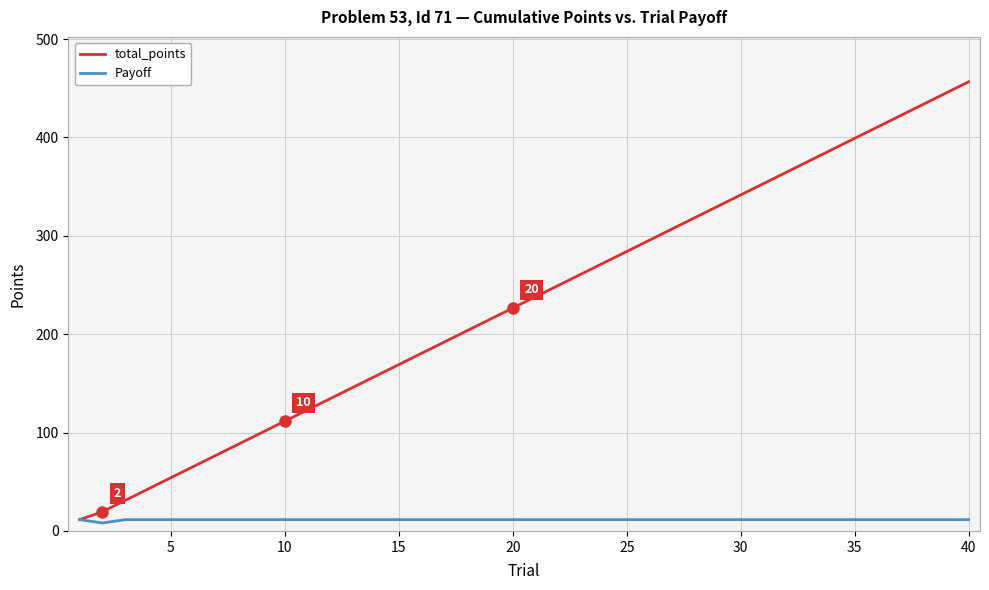

Rank the series by their average value, from lowest to highest.

Payoff, total_points